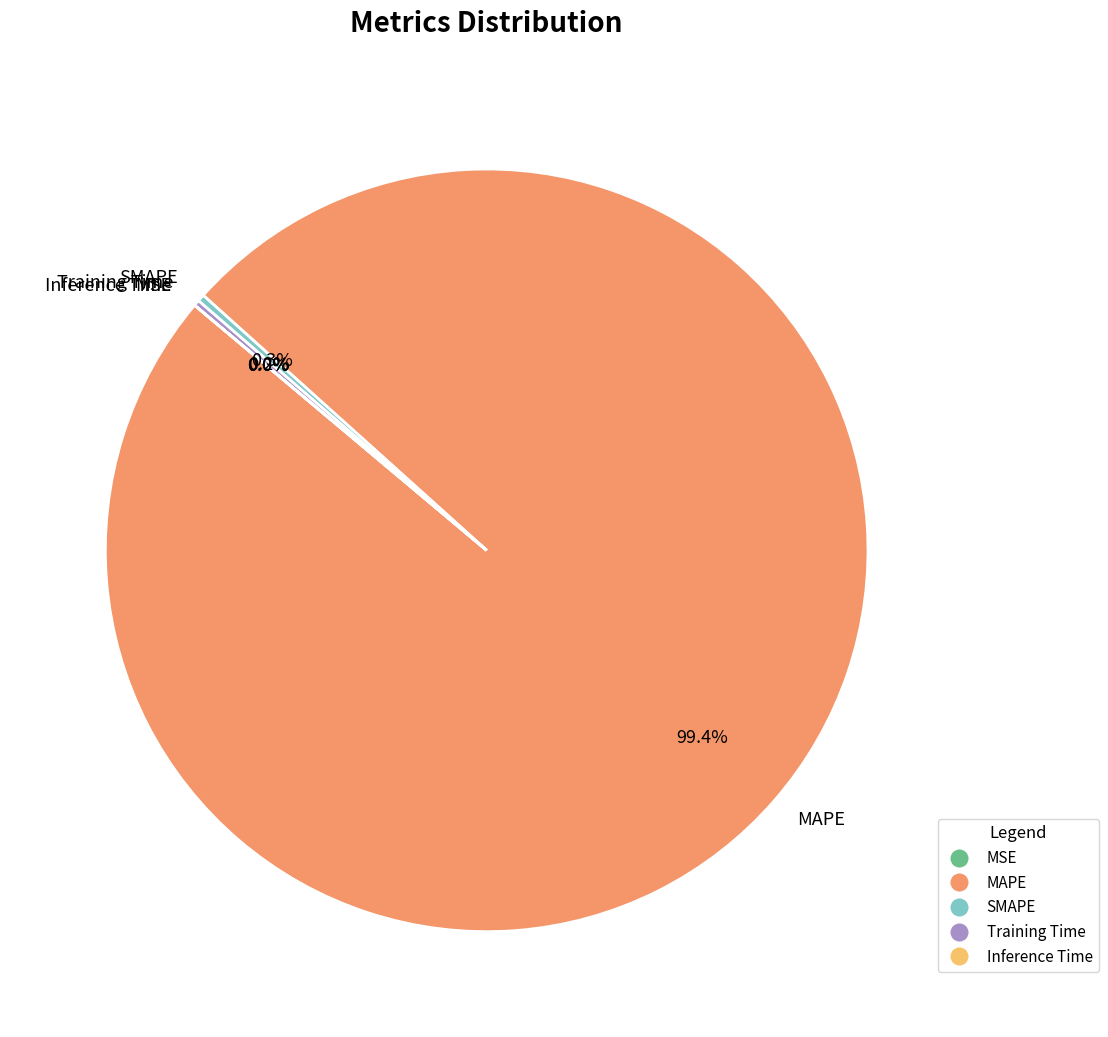

What portion of the pie excludes SMAPE?

99.7%